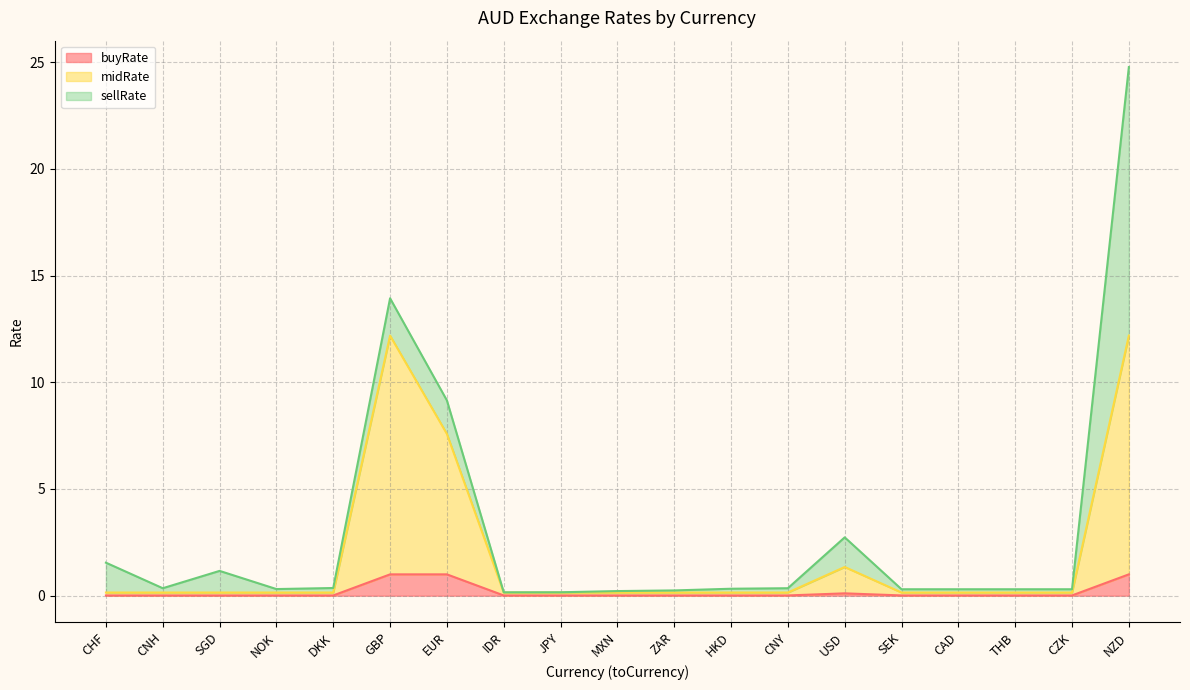

The buyRate series shows 0.0 at IDR. True or false?

True